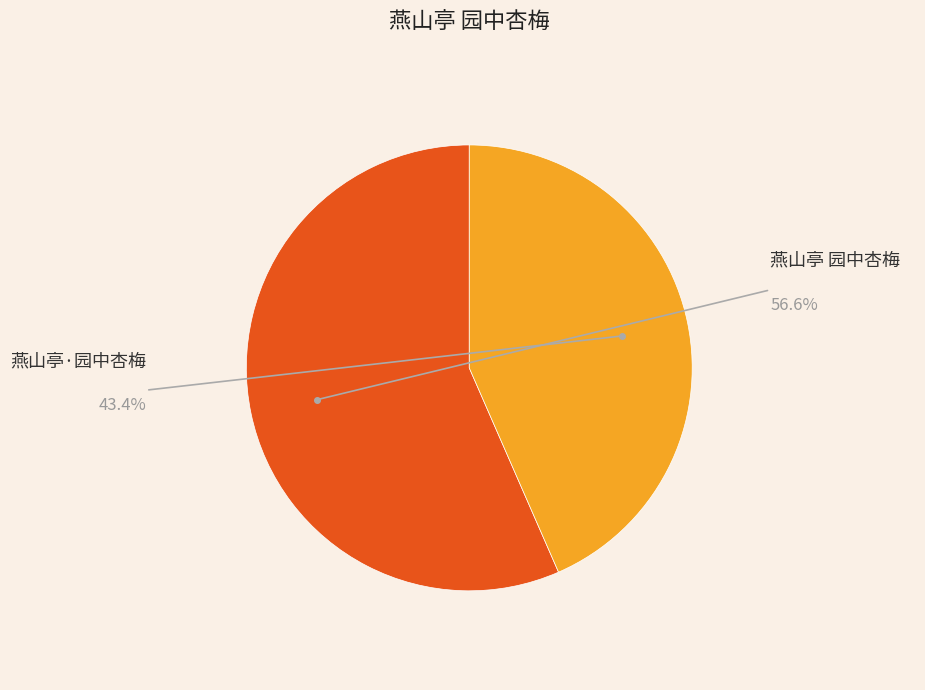

Does any single category account for the majority?

Yes